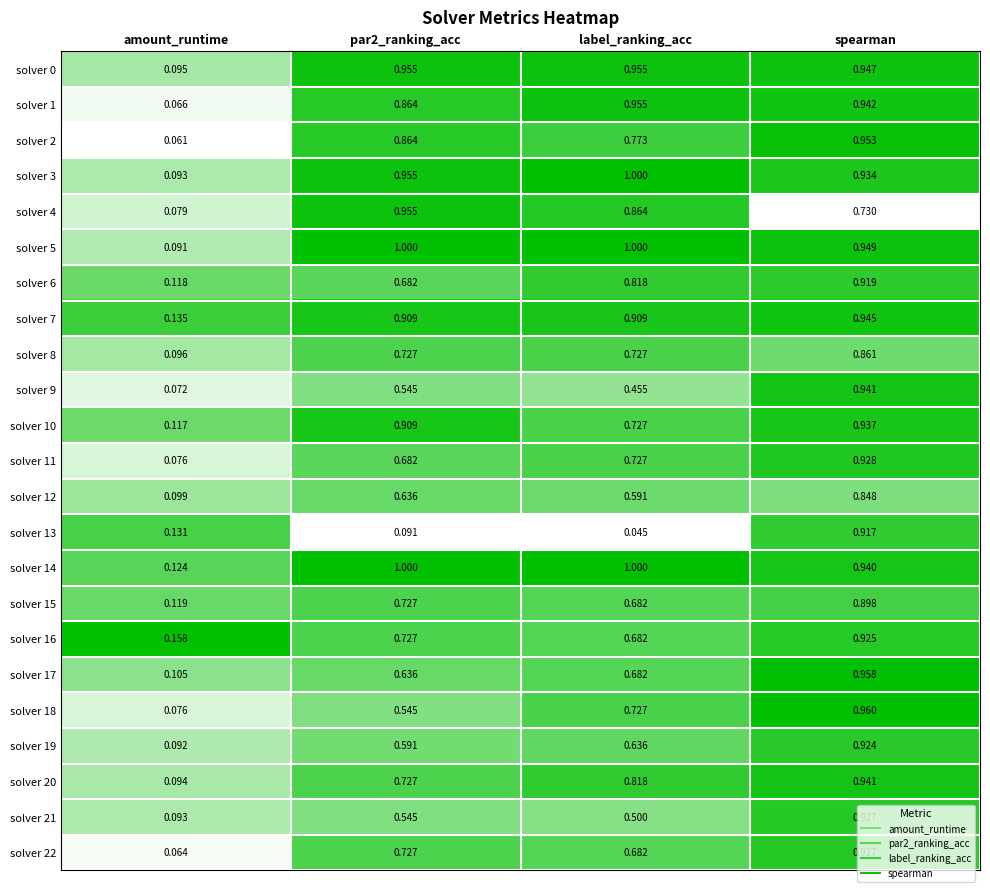

At which label is solver 4 closest to 0?

amount_runtime